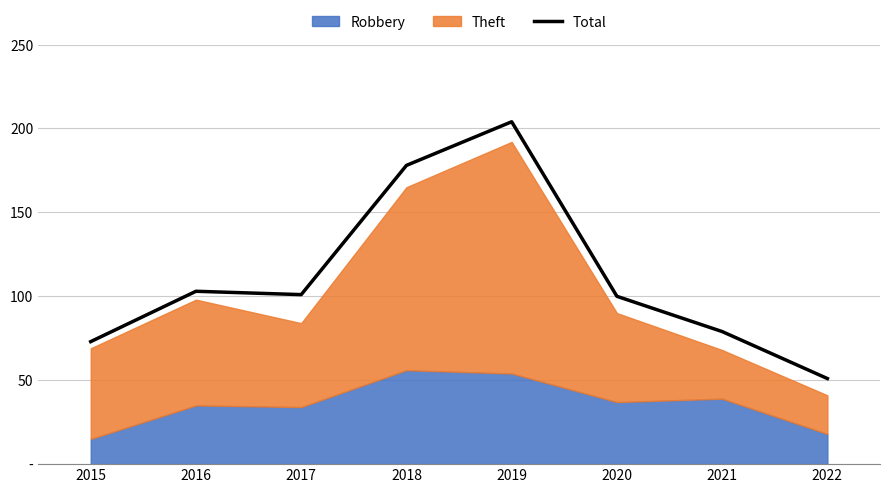

Reading left to right, list all the values displayed in this chart.

73	103	101	178	204	100	79	51